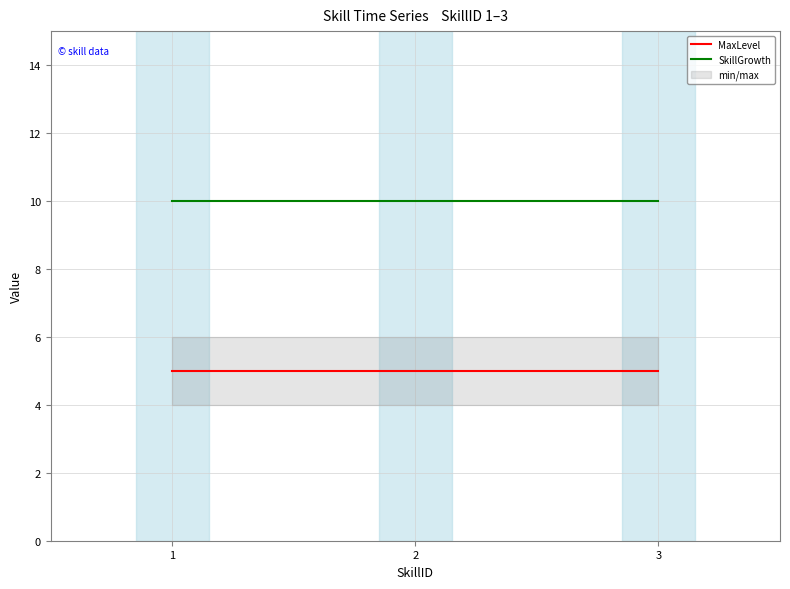

Is it true that MaxLevel equals 2 at 3?

False